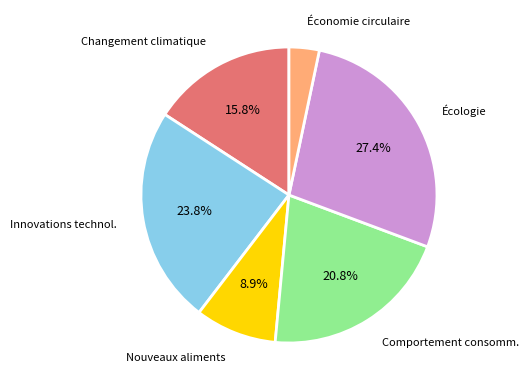

Is there a majority slice in this chart?

No